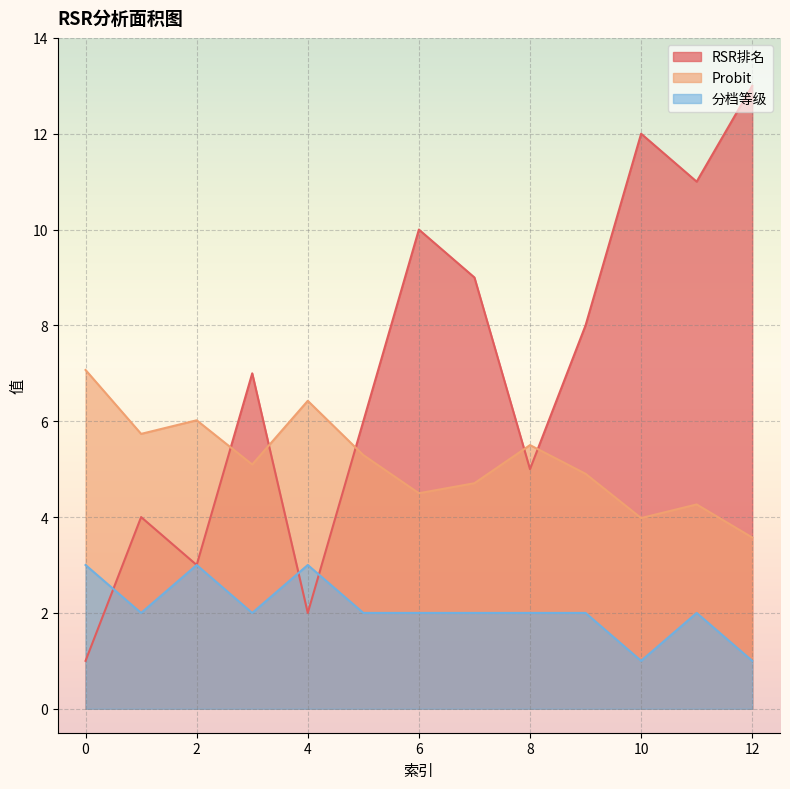

How many data points in RSR排名 are less than 7?

6